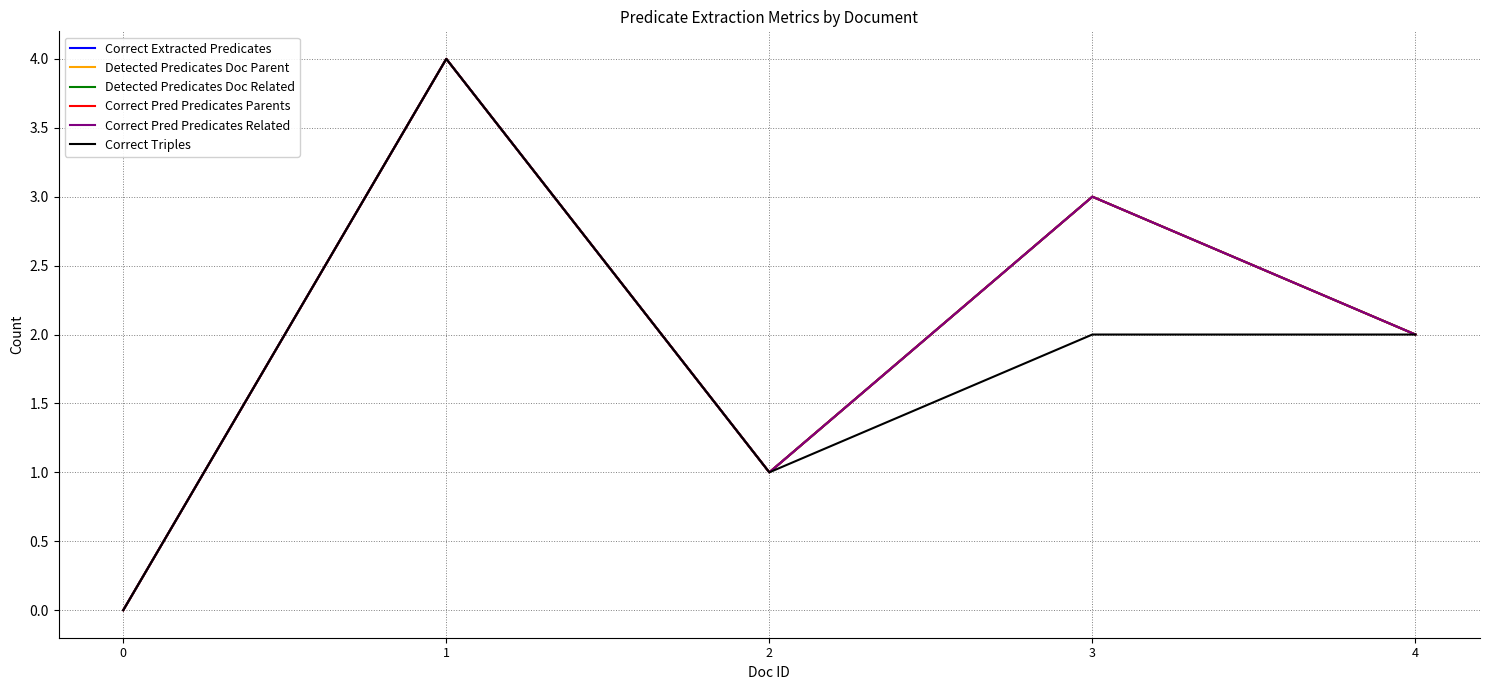

What is the sum of the Correct Extracted Predicates values at 0 and 4?

2